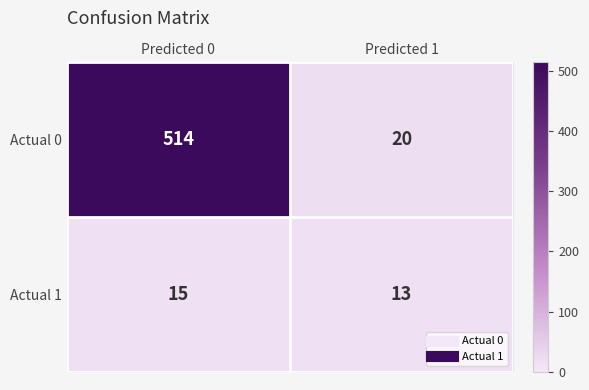

What is the approximate value of Actual 1 at Predicted 0?

15